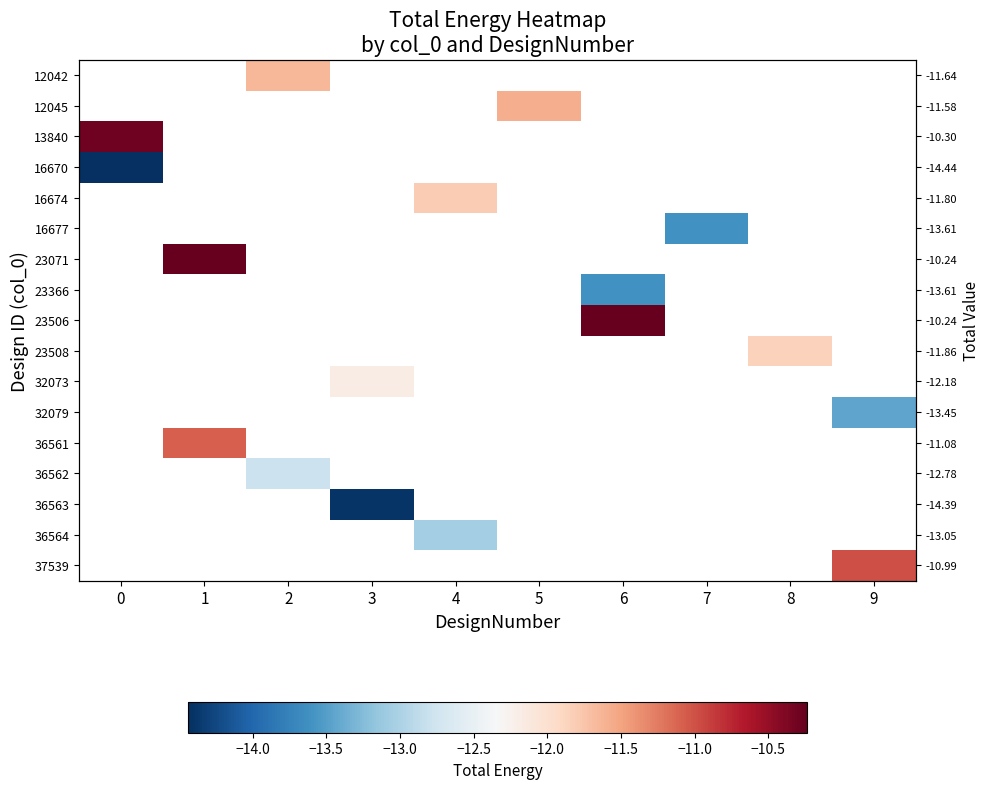

What is the approximate value of 13840 at 0?

-10.3